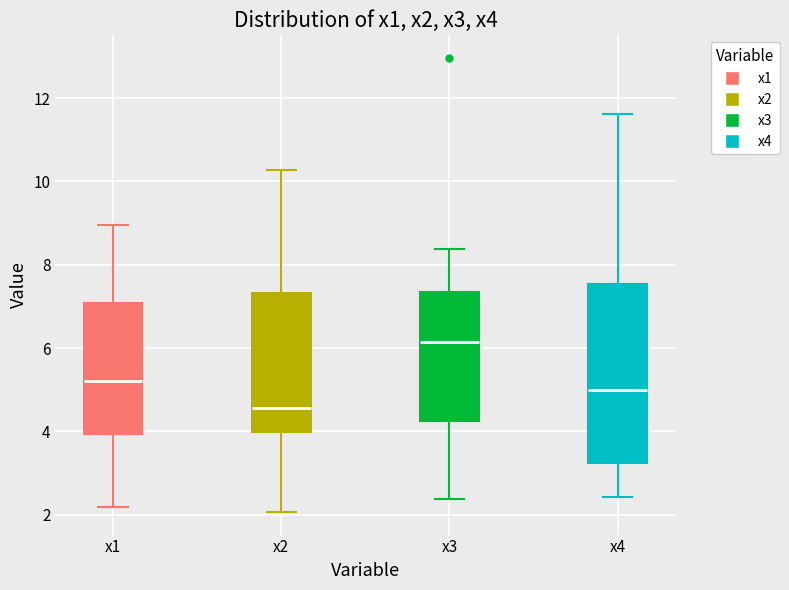

Comparing the boxes themselves (not the whiskers), which one is the tallest?

x4